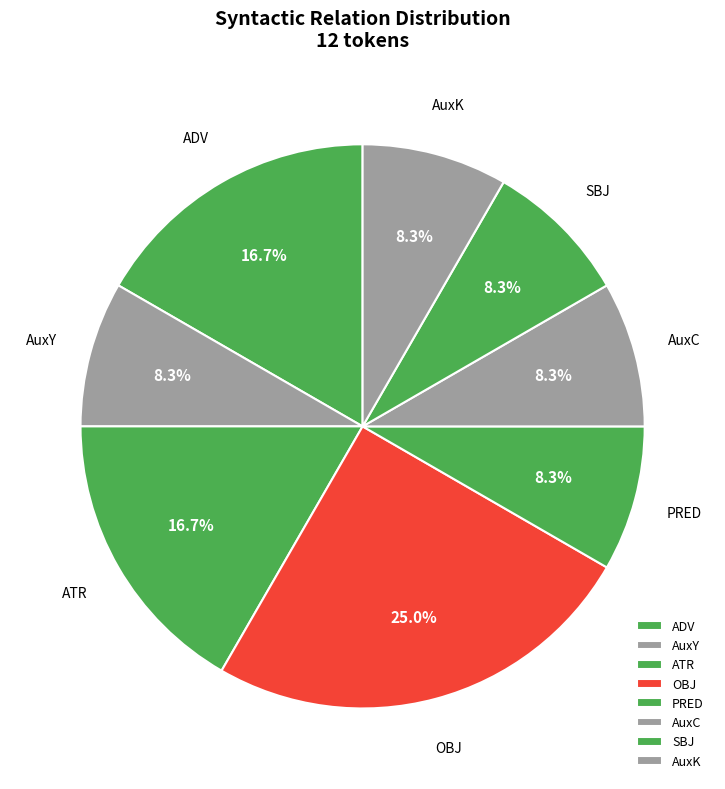

To the nearest percent, what portion does SBJ represent?

8%